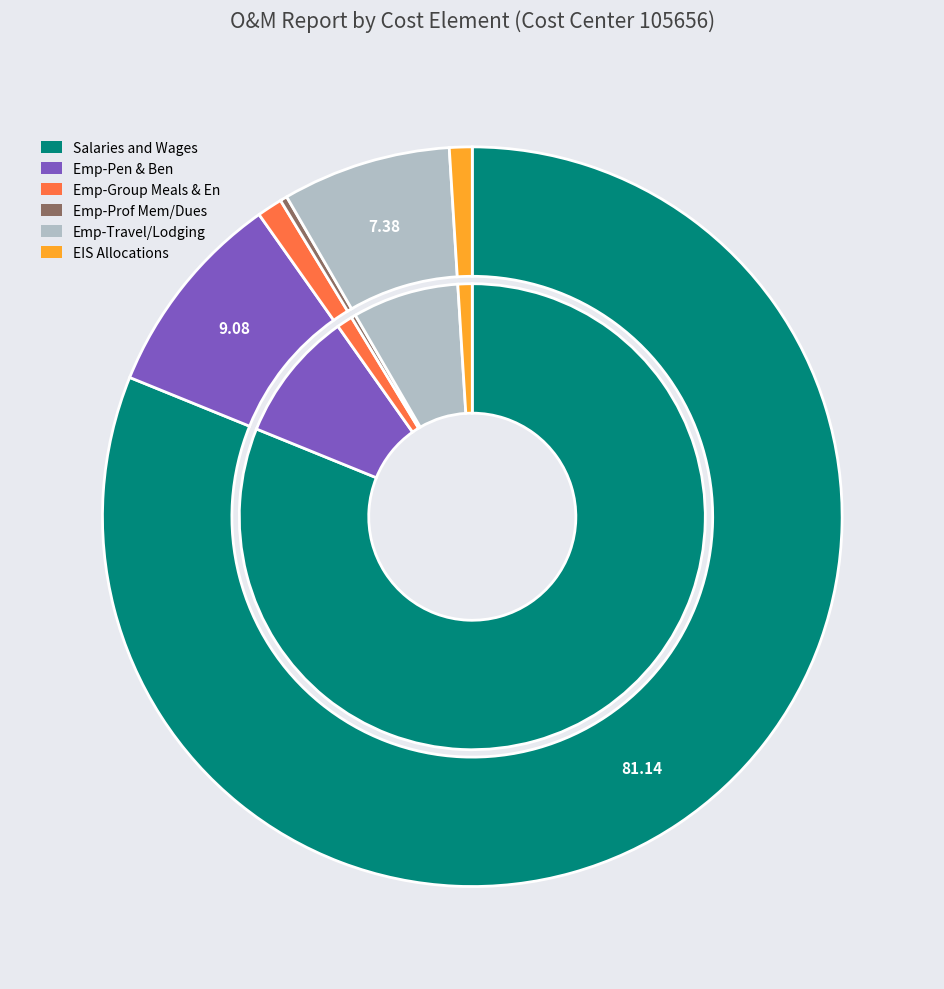

The Salaries and Wages slice represents 69% of the pie. True or false?

False